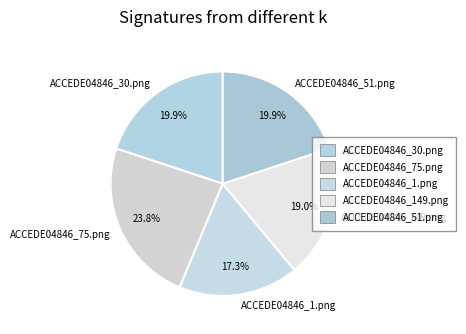

Is it true that ACCEDE04846_51.png is 20% of the pie?

True